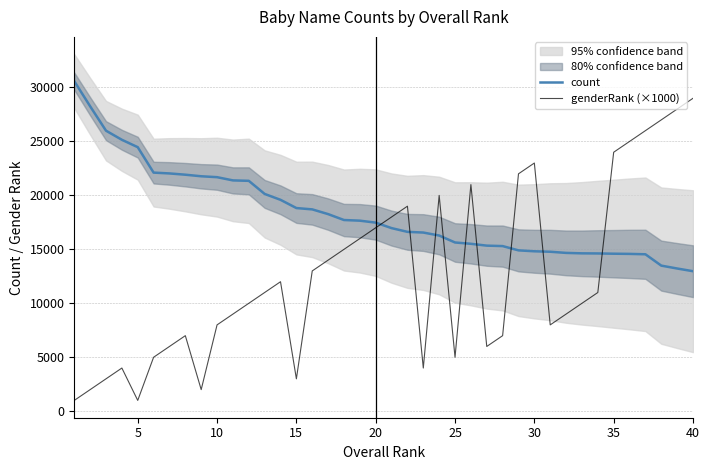

Which series has the widest spread of values?

genderRank (×1000)